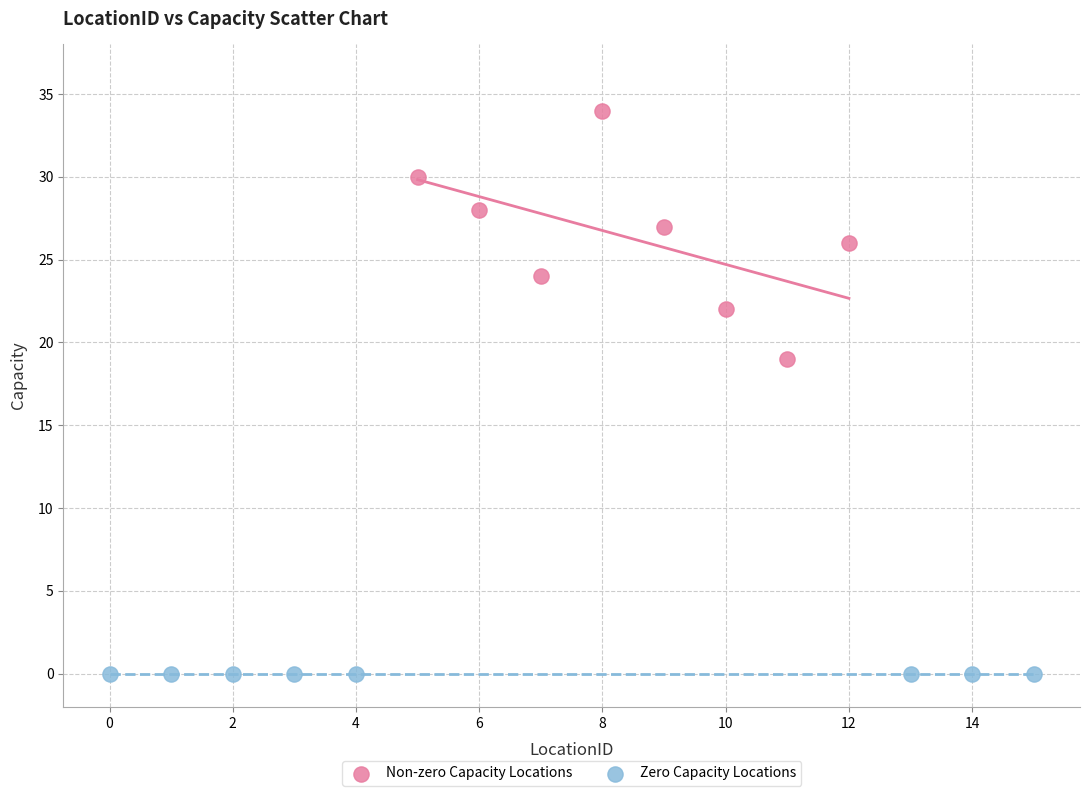

Which series reaches the minimum Y coordinate?

Zero Capacity Locations